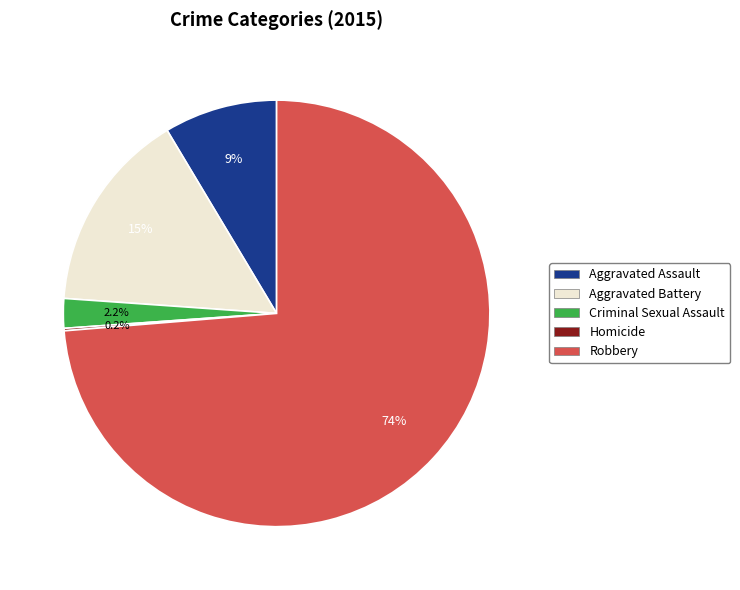

Does Robbery account for over 50% of the chart?

Yes